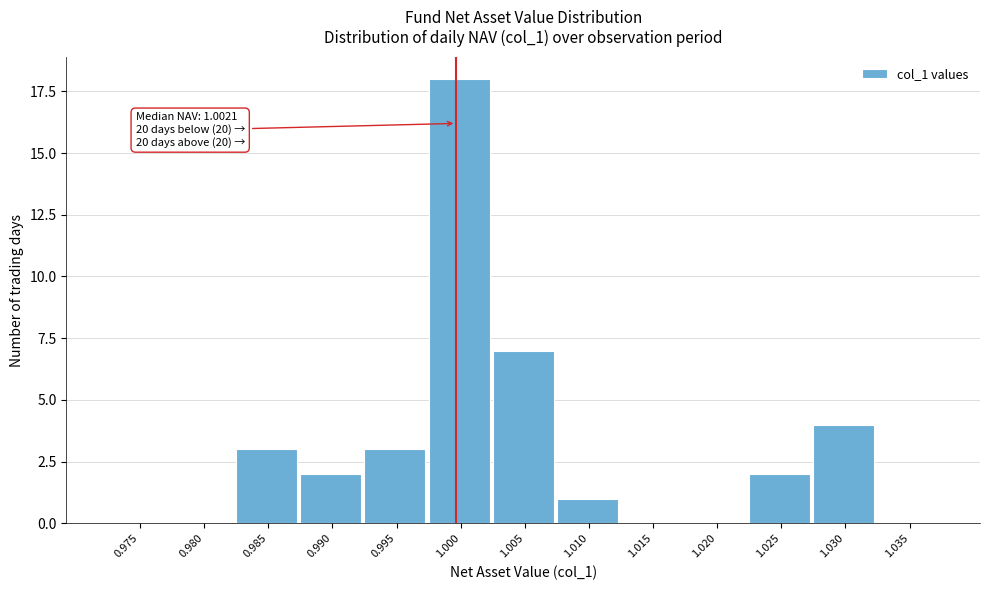

Reading left to right, transcribe all the data shown in this chart.

0.975=0	0.980=0	0.985=3	0.990=2	0.995=3	1.000=18	1.005=7	1.010=1	1.015=0	1.020=0	1.025=2	1.030=4	1.035=0